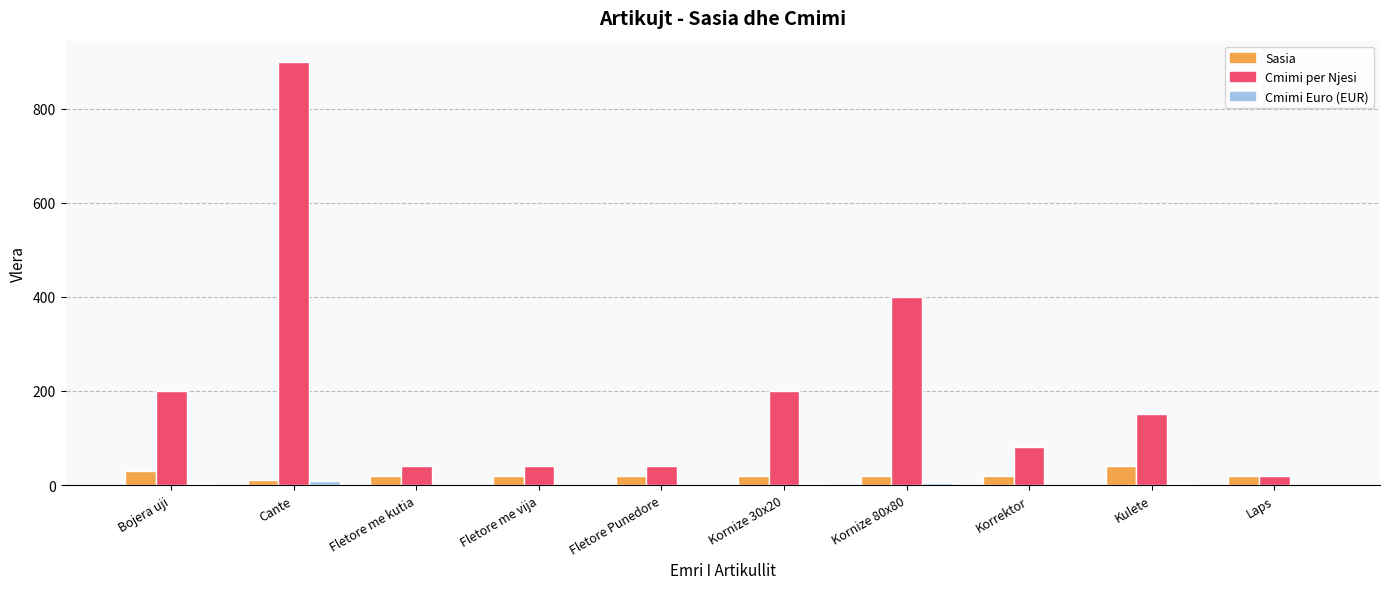

At which label does Cmimi per Njesi reach its peak?

Cante